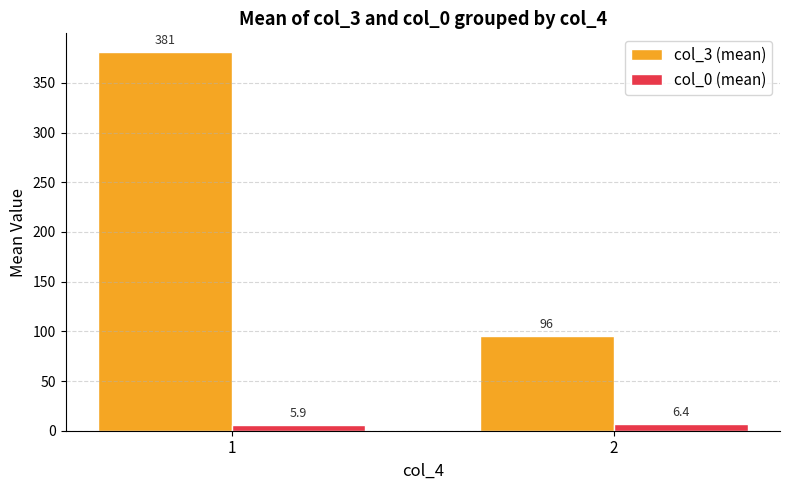

Which series has the largest total across all categories?

col_3 (mean)